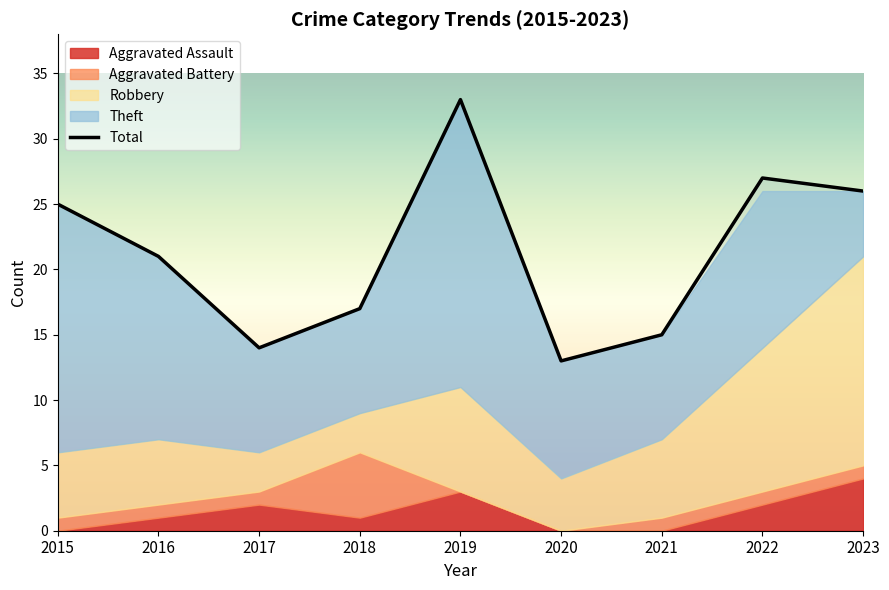

Between 2016 and 2021, which series saw the biggest shift?

Theft